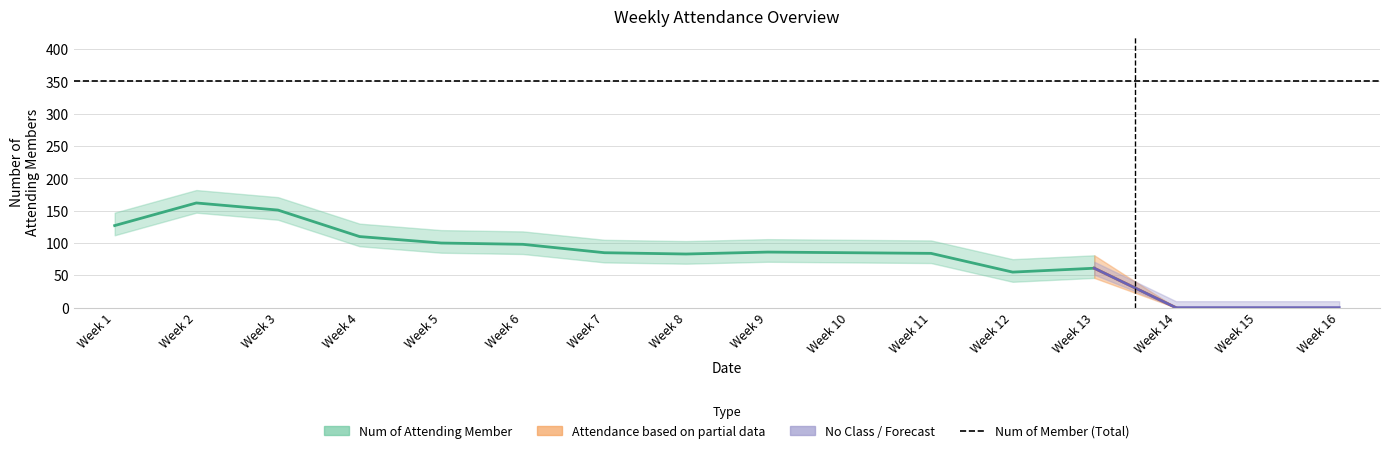

What is the spread (max minus min) of values at Week 4?

240